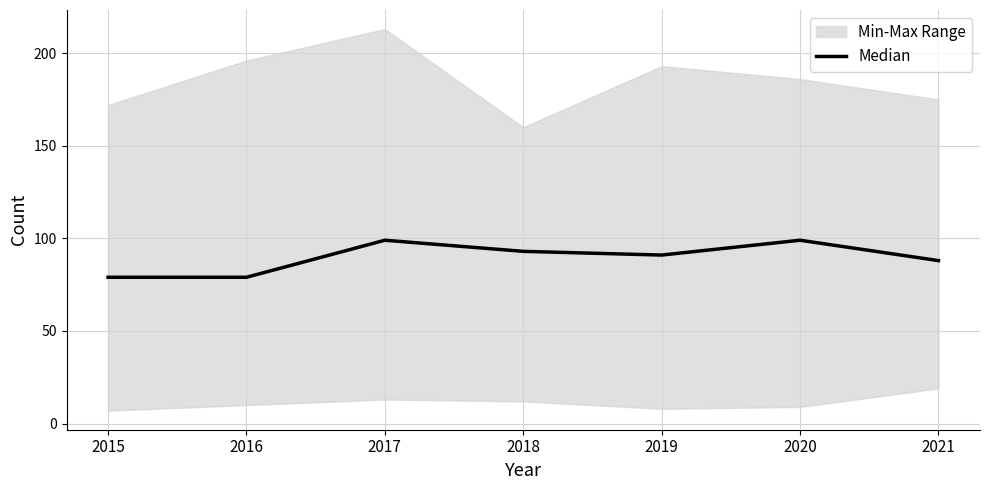

The chart shows a value of 55 at 2019. True or false?

False